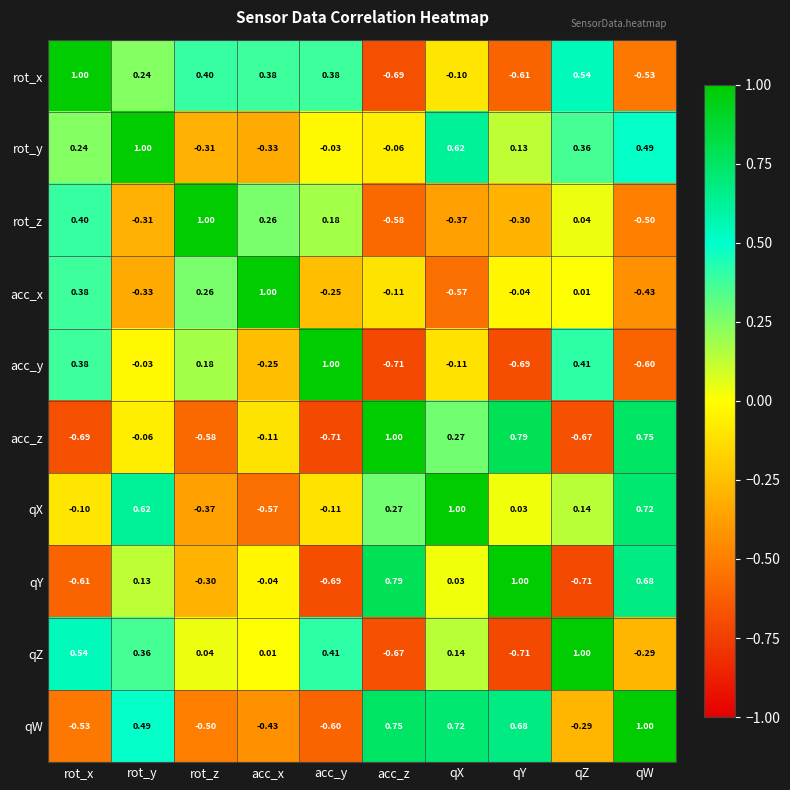

How many values in the rot_x series are below 0?

4